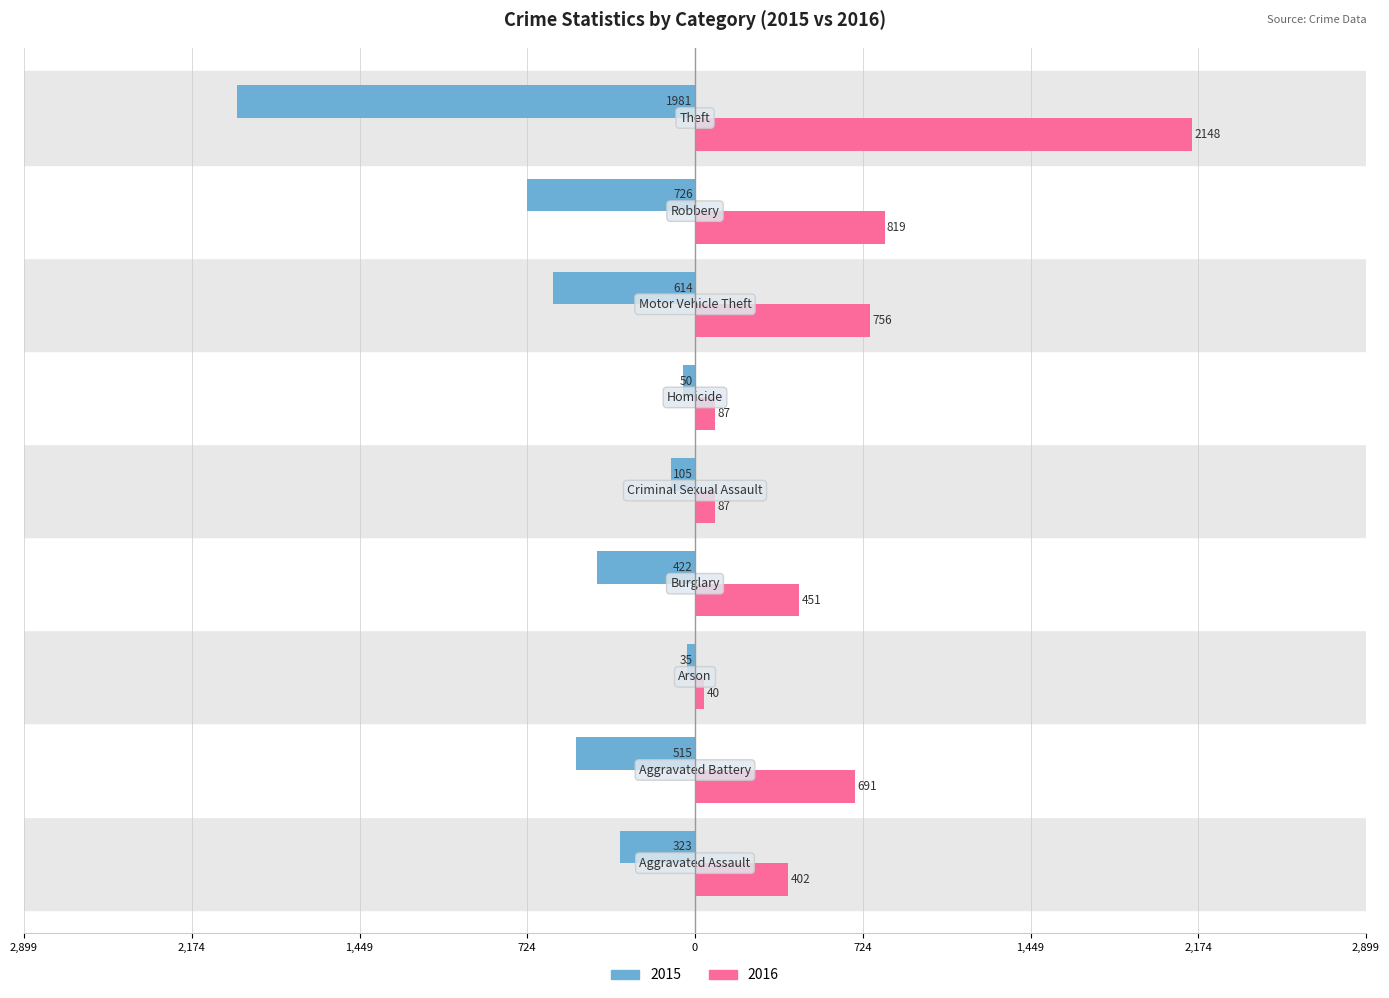

What are all the series names shown in the legend?

2015, 2016